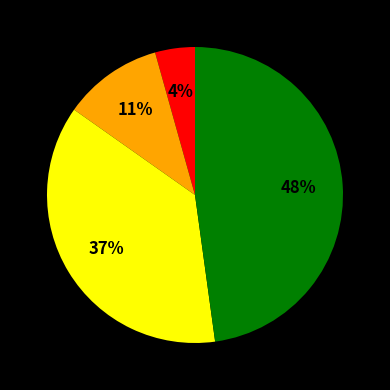

To the nearest percent, what is the average slice percentage?

25%